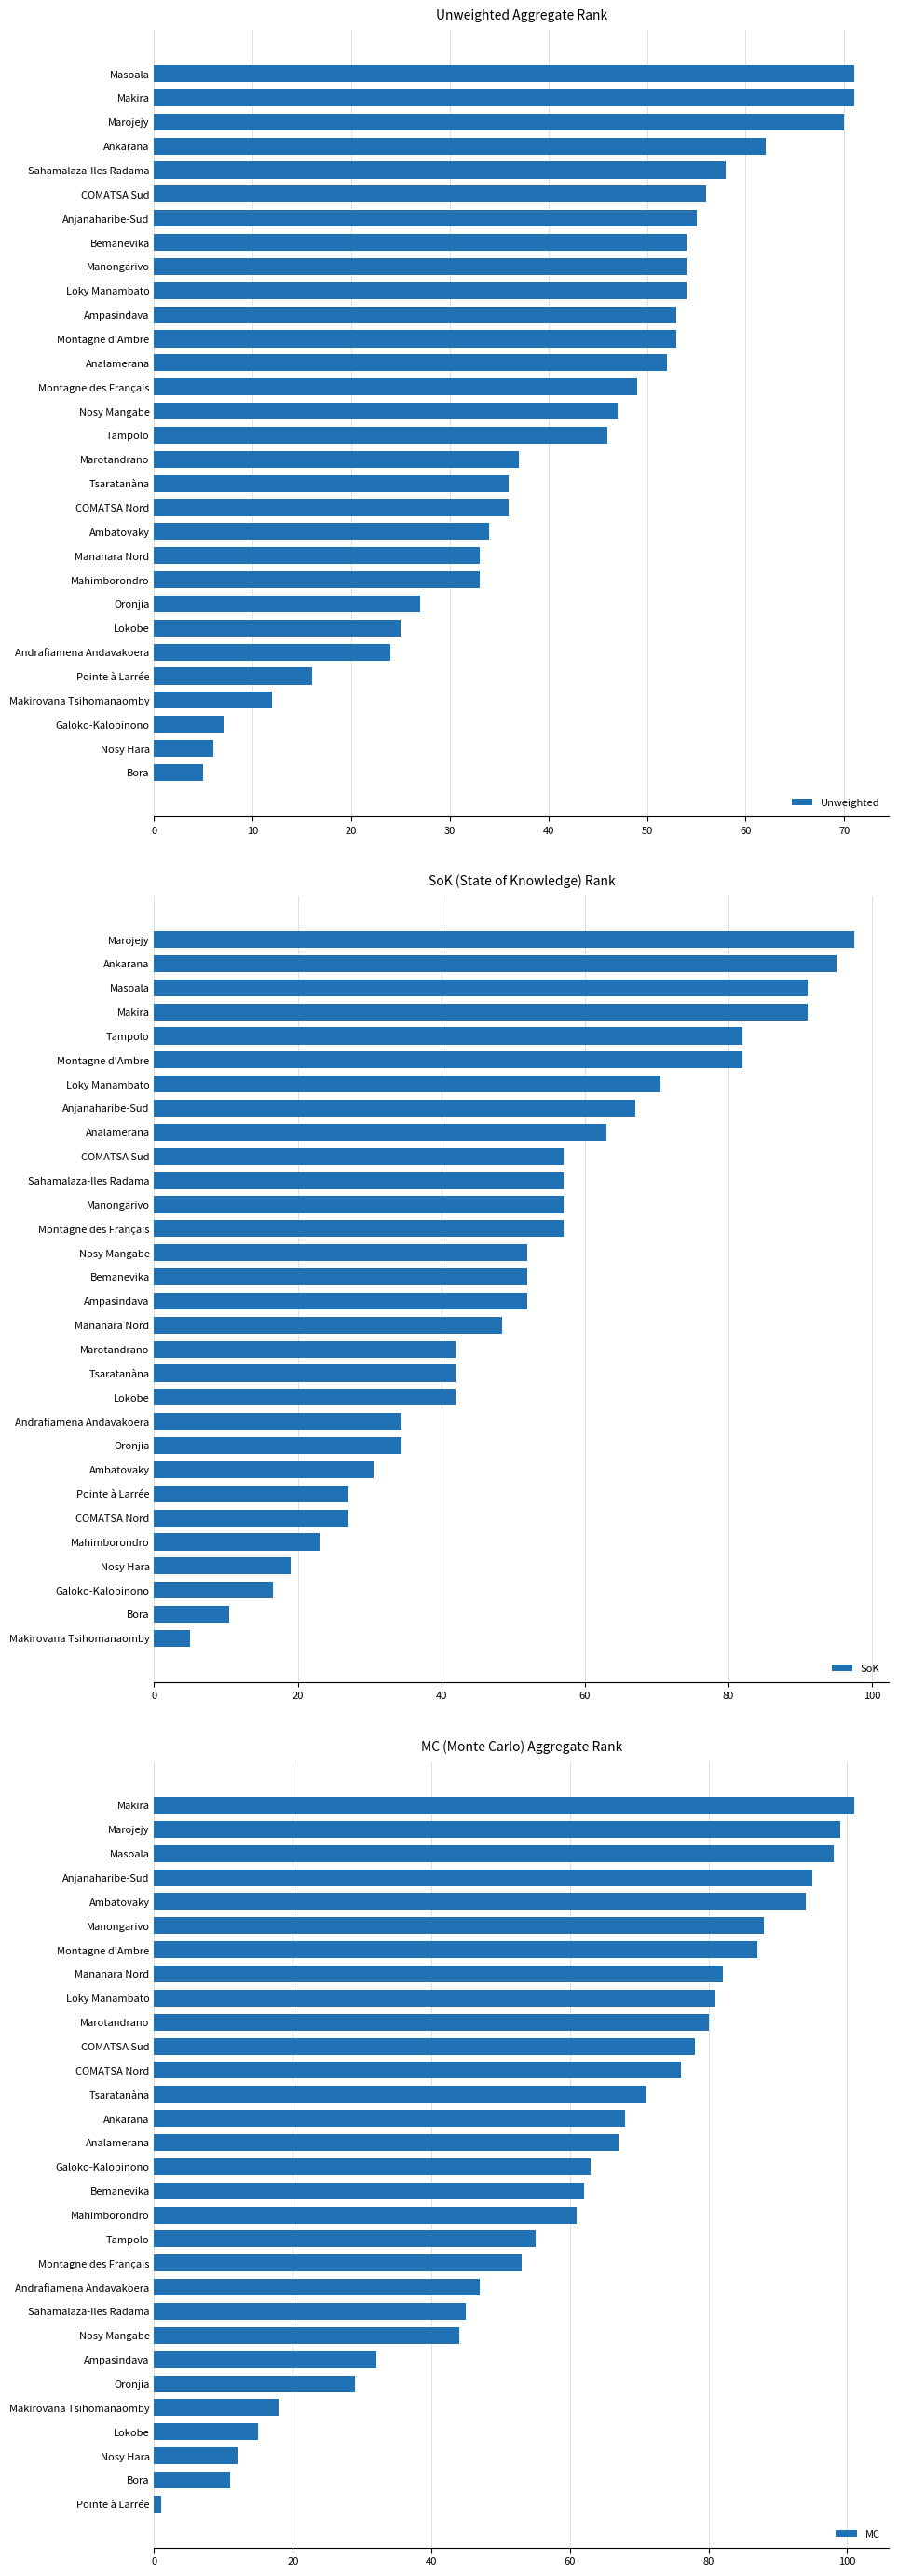

The Unweighted series shows 17.9 at Mahimborondro. True or false?

False